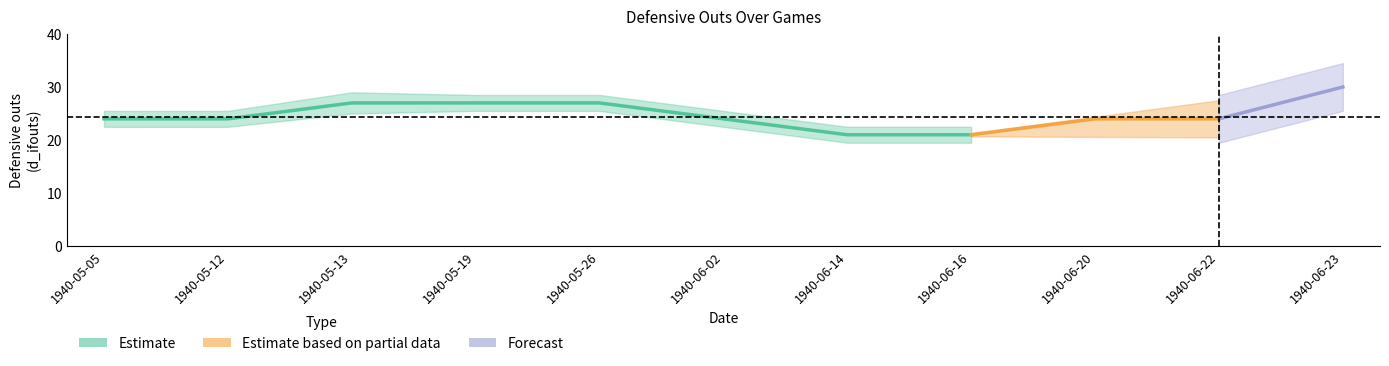

At which category is the sum across all series the highest?

19400623